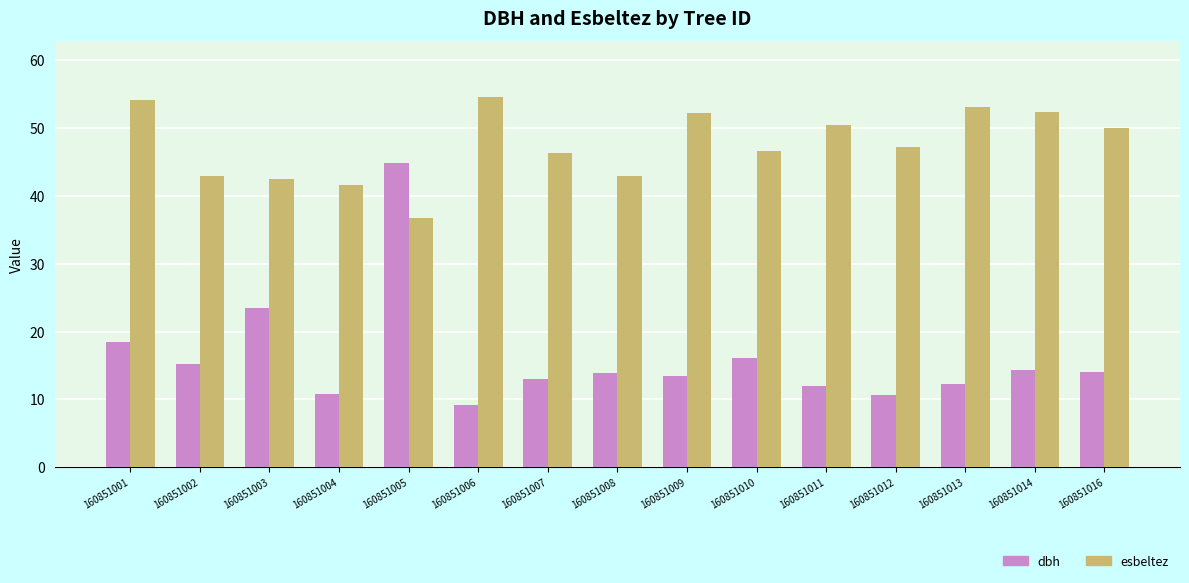

What are all the series names shown in the legend?

dbh, esbeltez